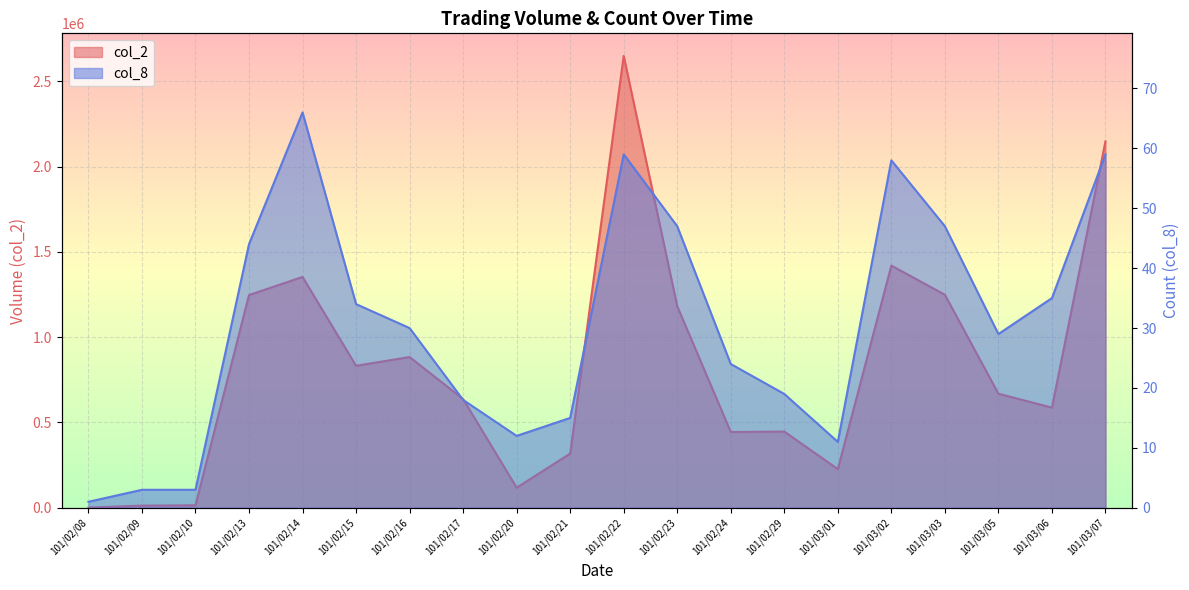

At which label is col_8 closest to 33?

101/02/15